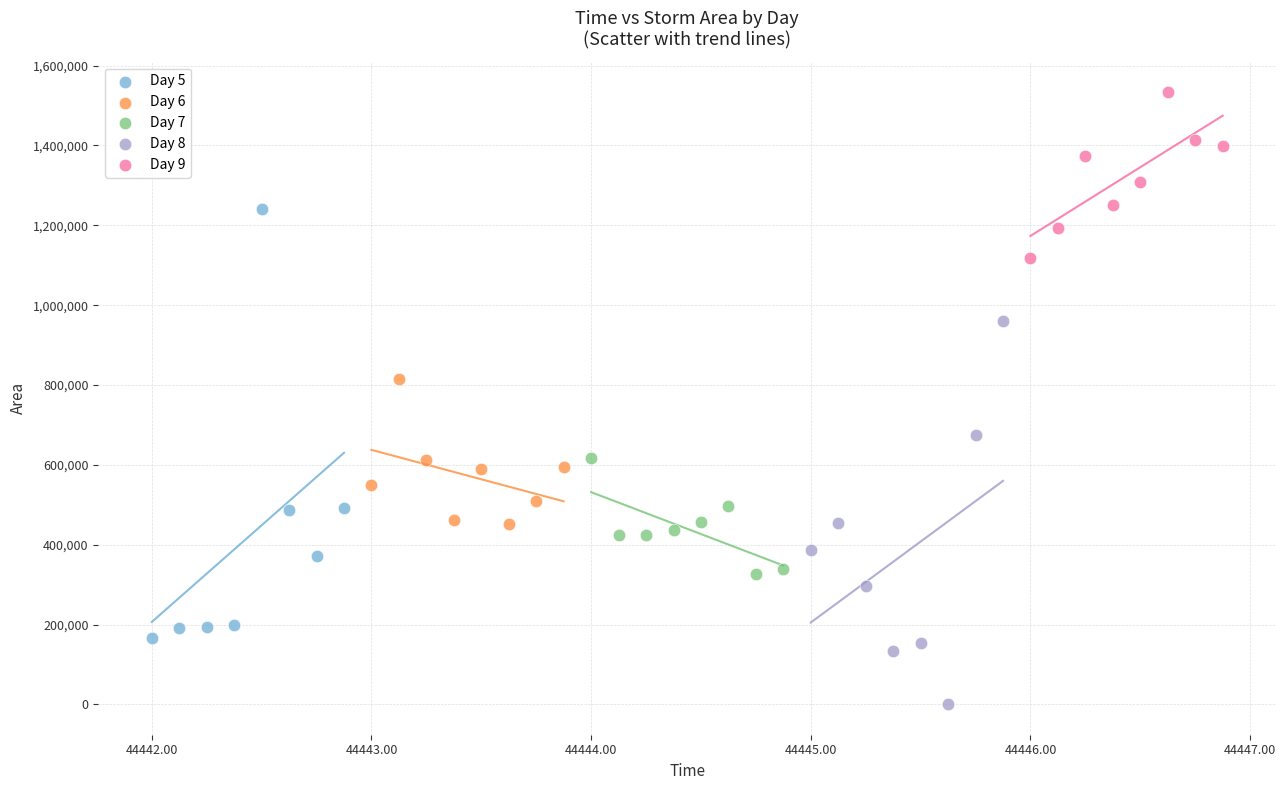

Which series contains the highest Y value?

Day 9